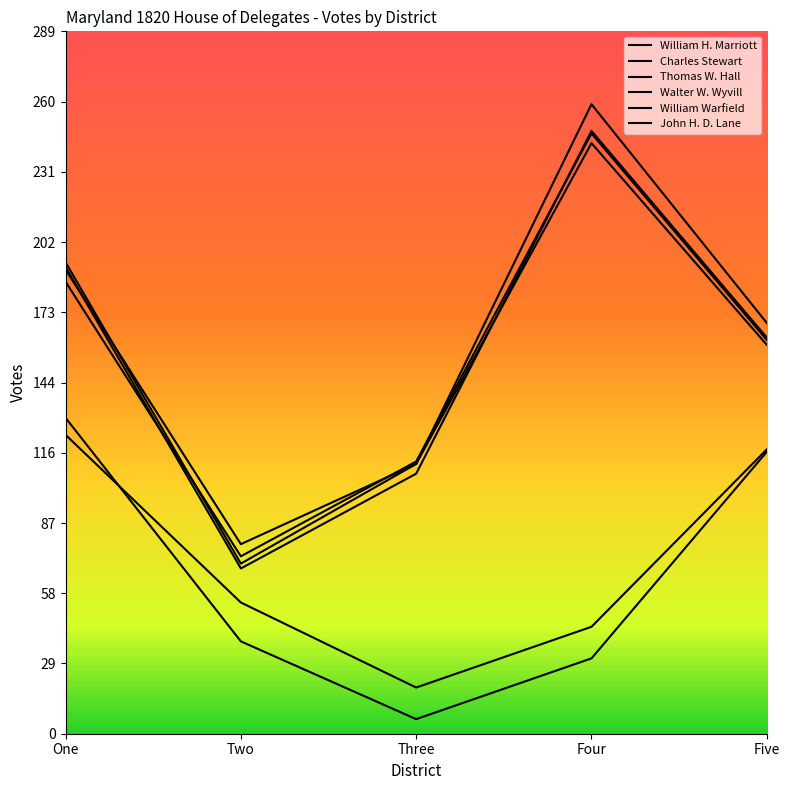

Which has a higher value, One or Two?

One